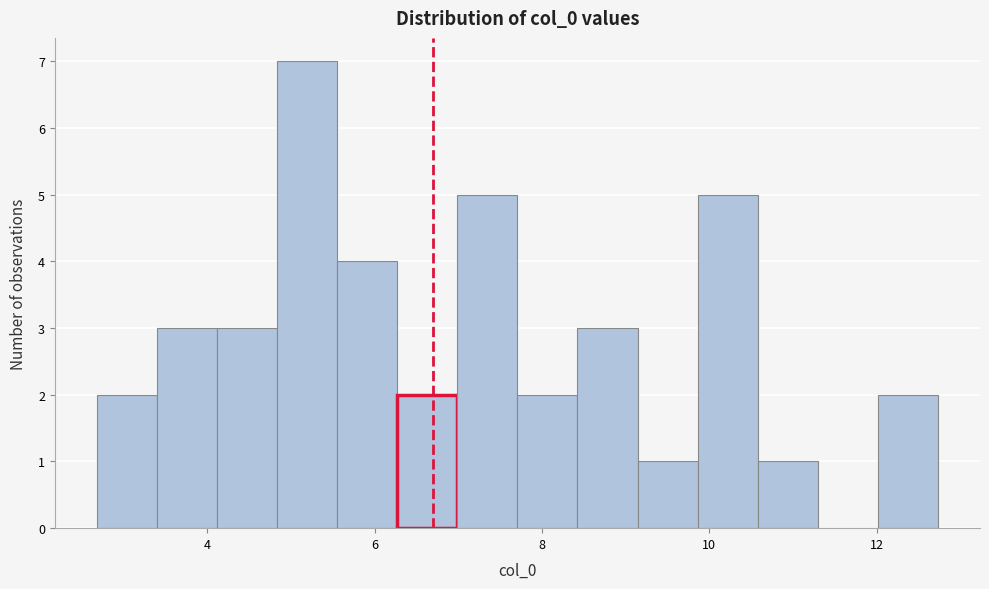

Around what value on the x-axis is the tallest bar? Give the approximate position of its centre, as read against the axis.

5.2